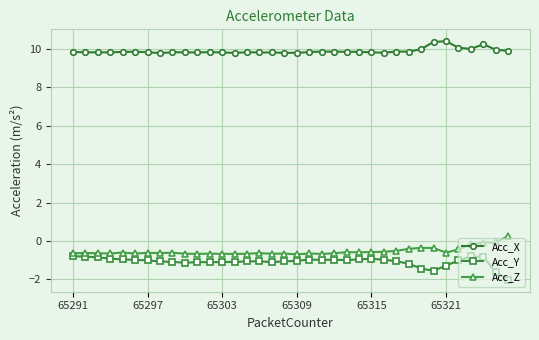

True or false: Acc_X and Acc_Z cross at least once.

False